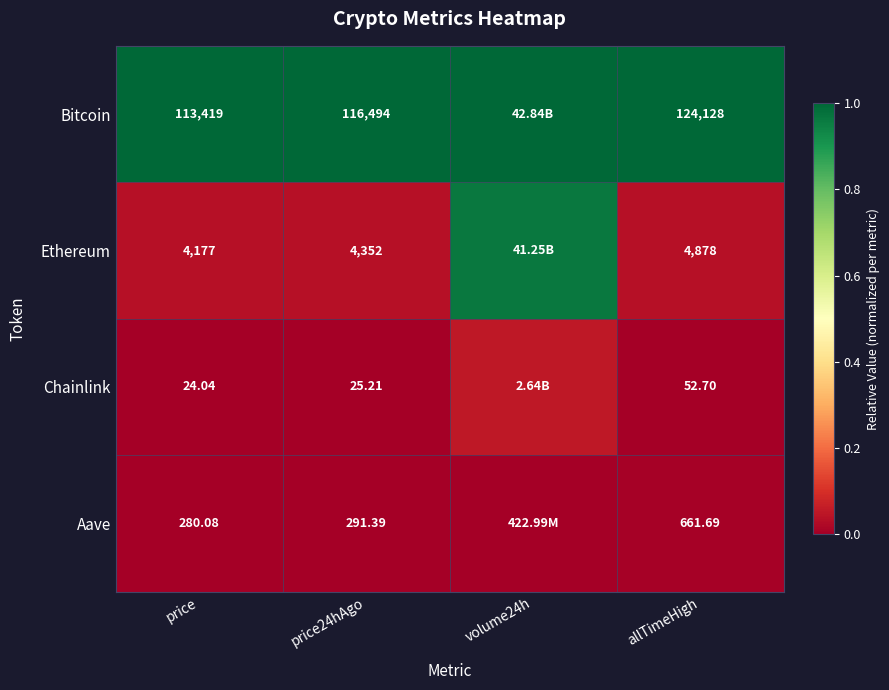

Rank the series at allTimeHigh from highest to lowest value.

Bitcoin, Ethereum, Aave, Chainlink